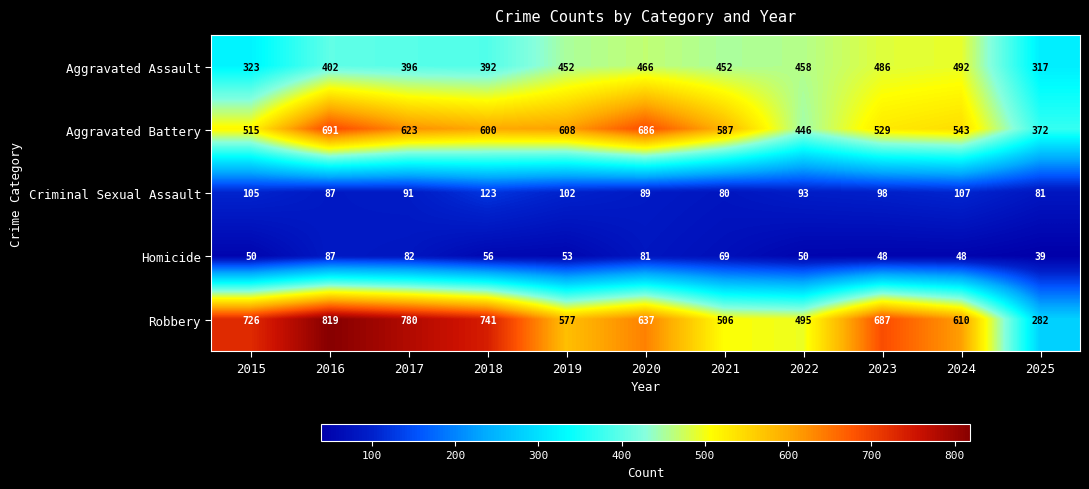

What is the total value across all series at 2023?

1848